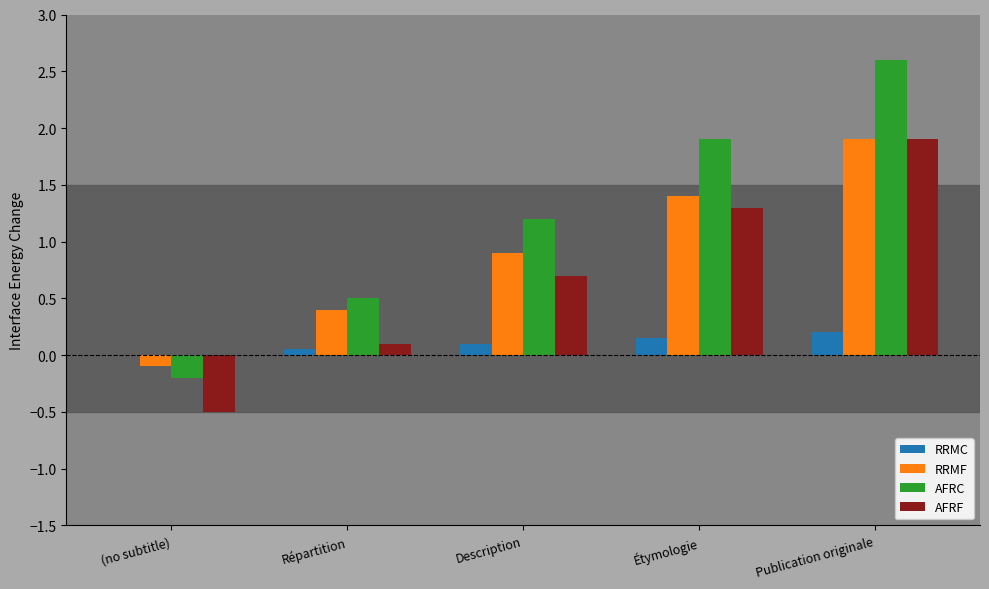

What is the total value across all series at (no subtitle)?

-0.8